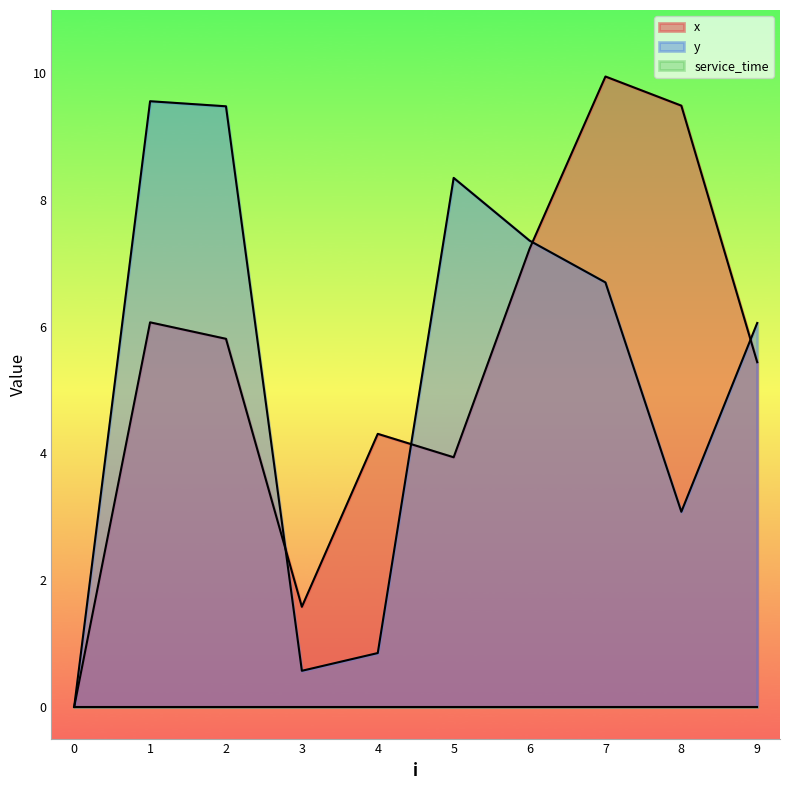

Does the chart have visible grid lines?

No